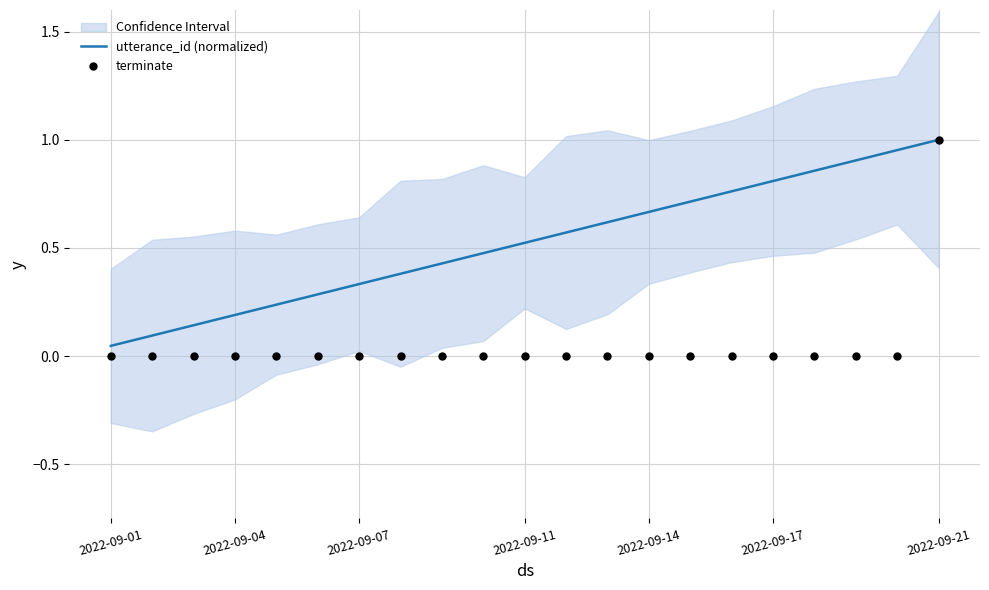

What are all the series names shown in the legend?

utterance_id (normalized), terminate